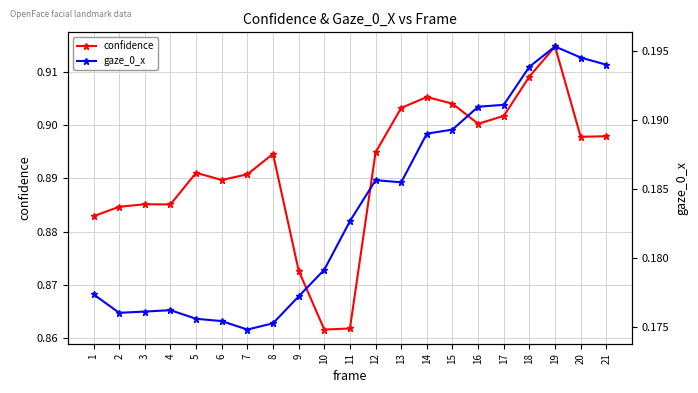

Is the value of gaze_0_x at 17 greater than the value of confidence at 11?

No